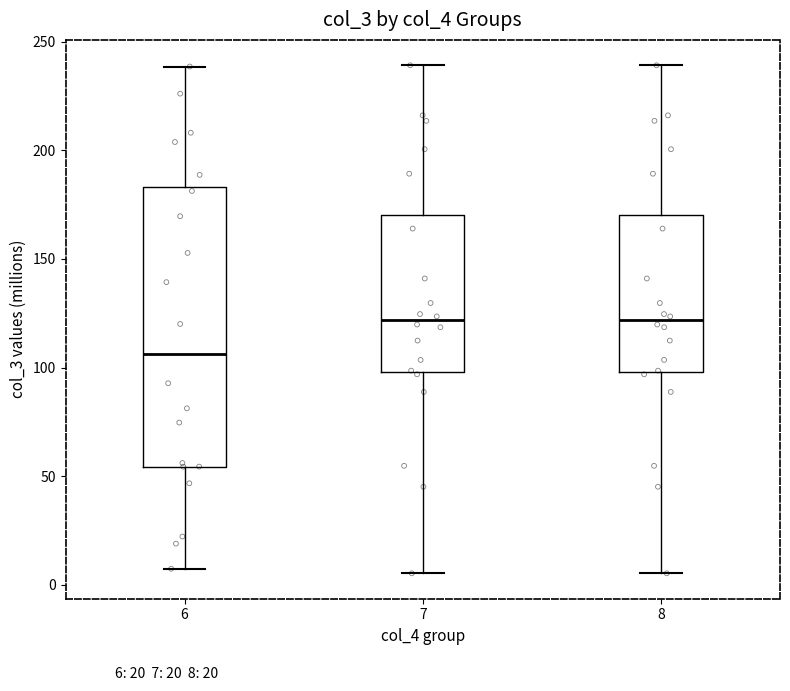

Reading left to right, transcribe this box plot: for each box, give where its median line is, the range the box spans, and where its two whiskers end, as read against the y-axis. The values are not printed on the chart, so give them approximately, as read against the axis.

6: median 105, box 55 to 185, whiskers 5 to 240
7: median 120, box 100 to 170, whiskers 5 to 240
8: median 120, box 100 to 170, whiskers 5 to 240